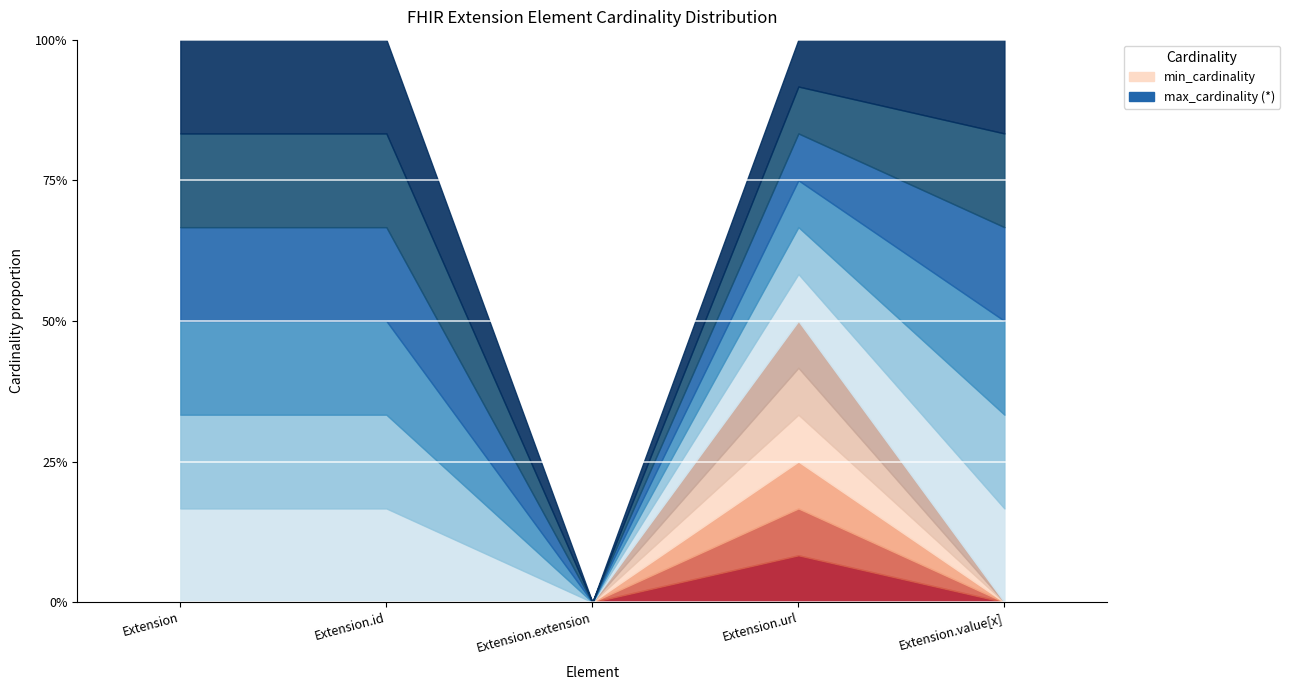

What is the total value across all series at Extension.url?

2